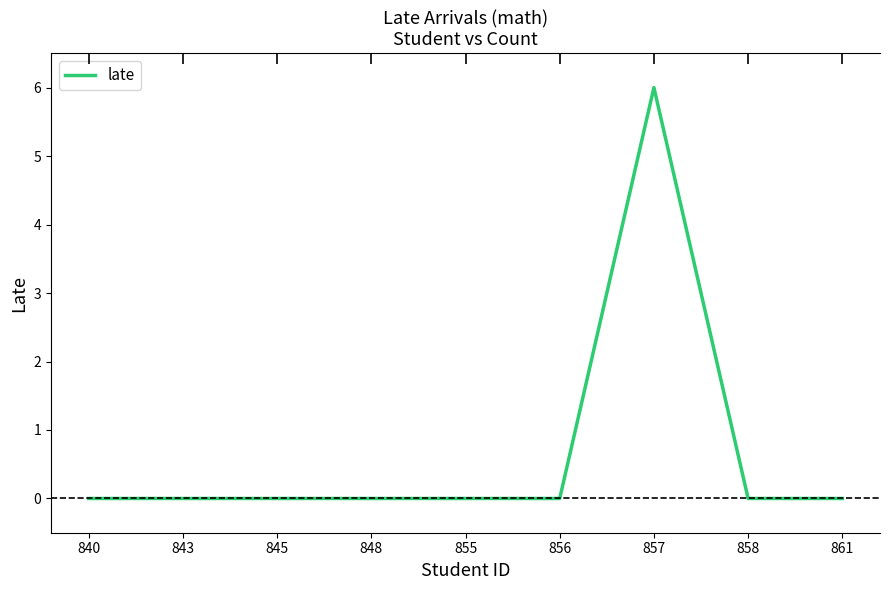

List the labels in order of value, largest first.

857, 840, 843, 845, 848, 855, 856, 858, 861